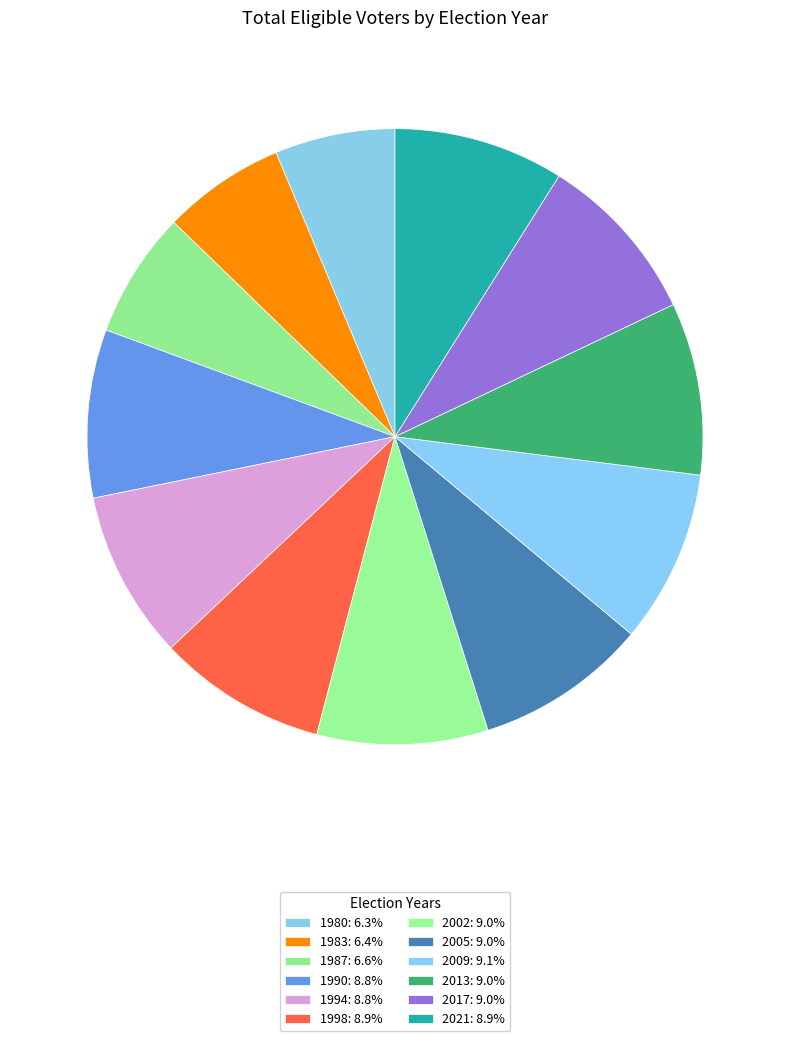

Which has a higher value, 2017 or 1998?

2017